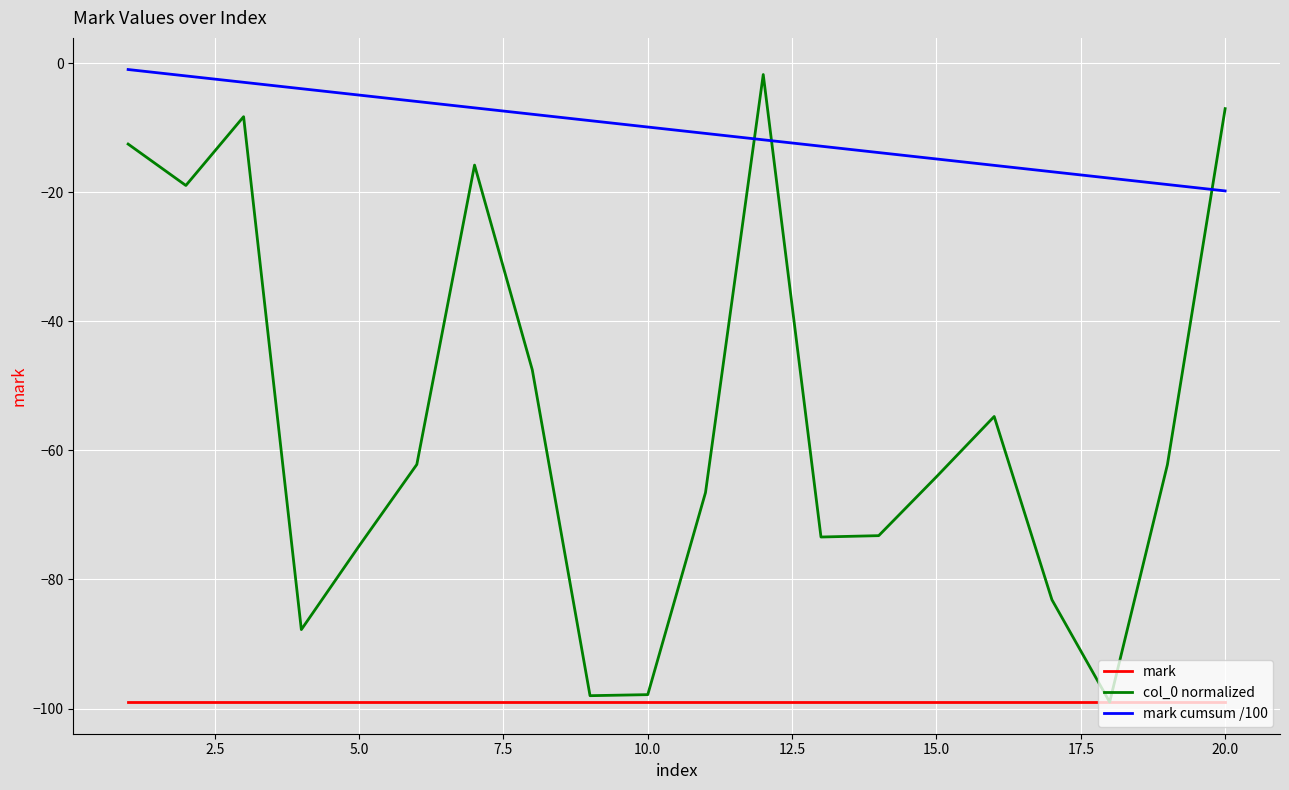

True or false: mark cumsum /100 has more than 2 points higher than both neighbors.

False